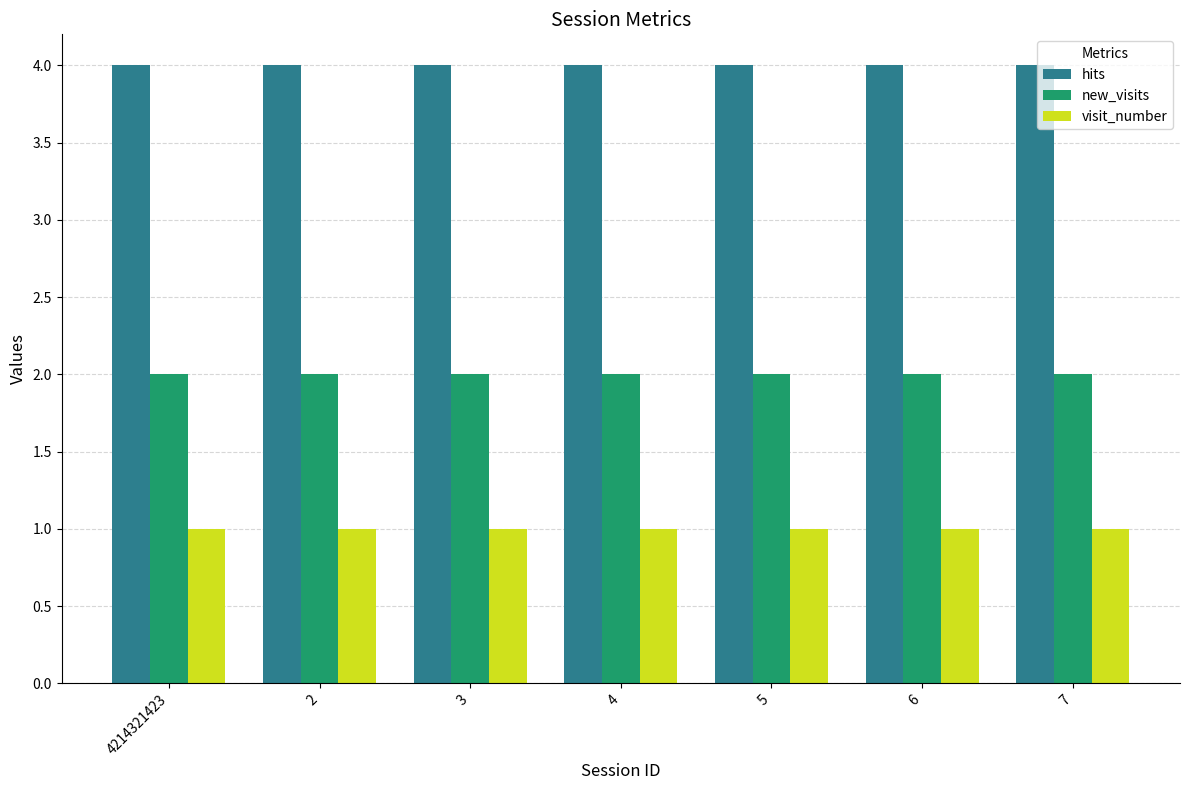

At how many categories does at least one series exceed 3?

7